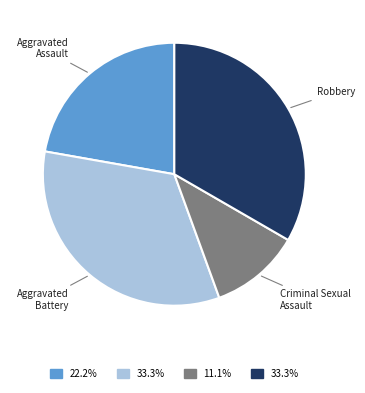

Is it true that Aggravated Assault is 22% of the pie?

True